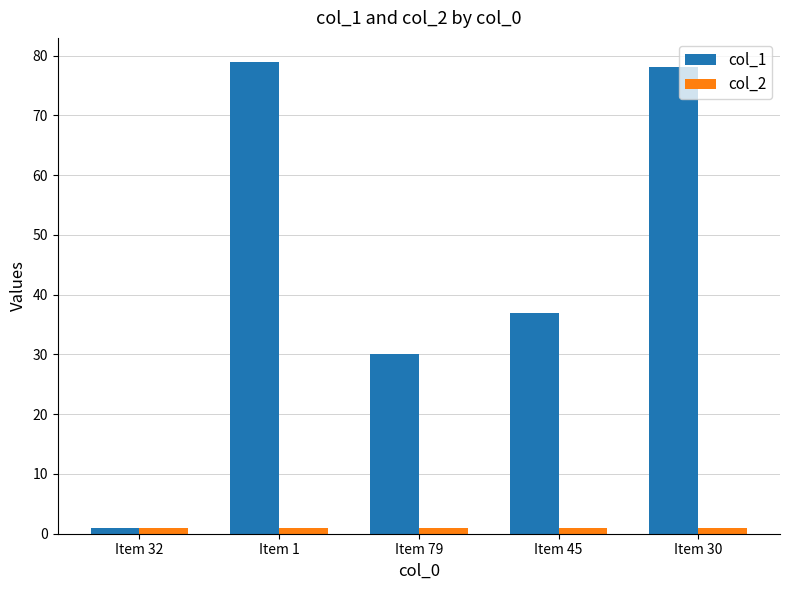

Rank the series by their average value, from lowest to highest.

col_2, col_1